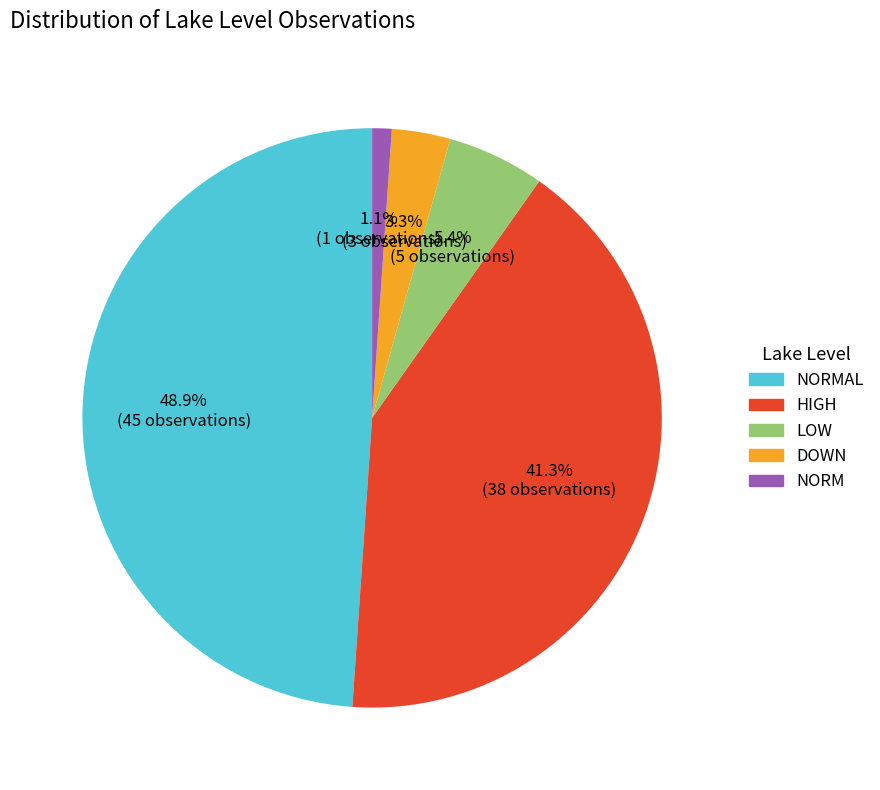

Is there a majority slice in this chart?

No